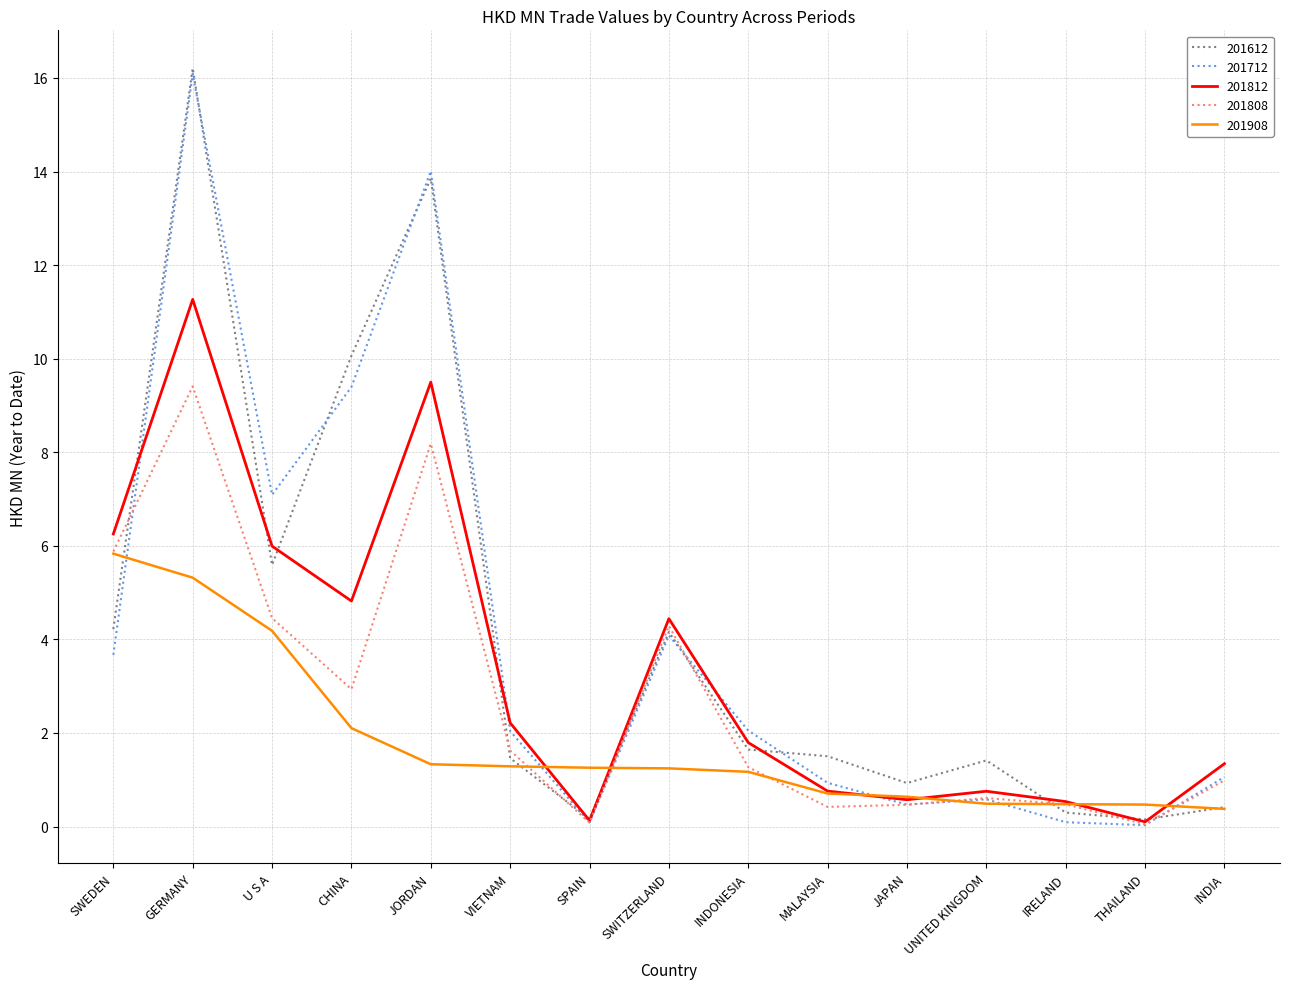

Is the value of 201712 at SWEDEN greater than the value of 201908 at U S A?

No